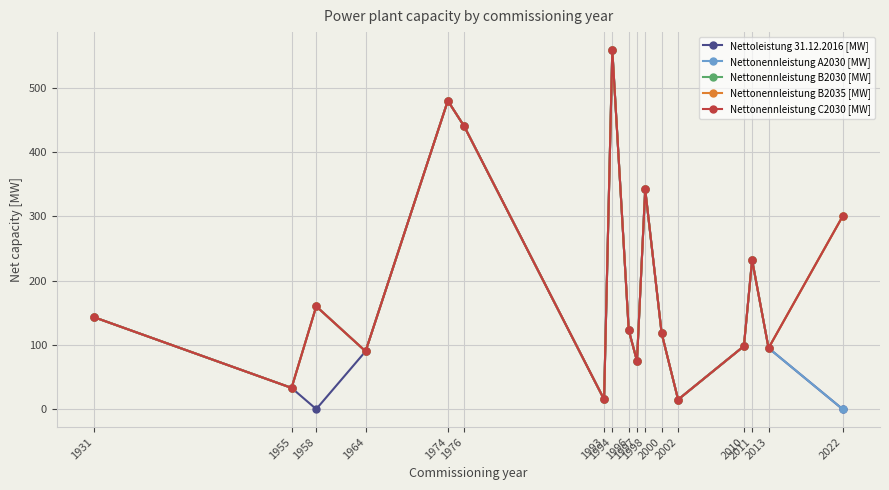

How many lines are shown in the chart?

5